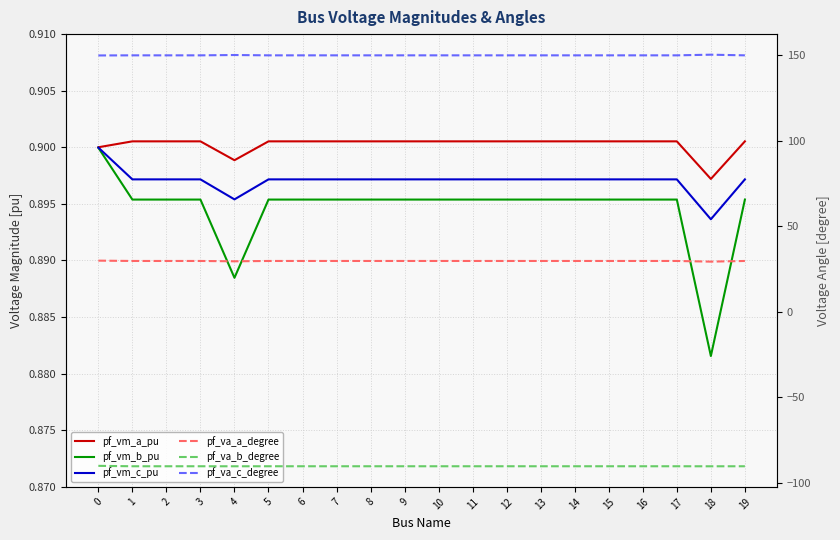

List the labels in order of pf_va_c_degree value, smallest first.

0, 1, 5, 19, 2, 3, 6, 7, 11, 8, 9, 10, 12, 13, 14, 15, 16, 17, 4, 18